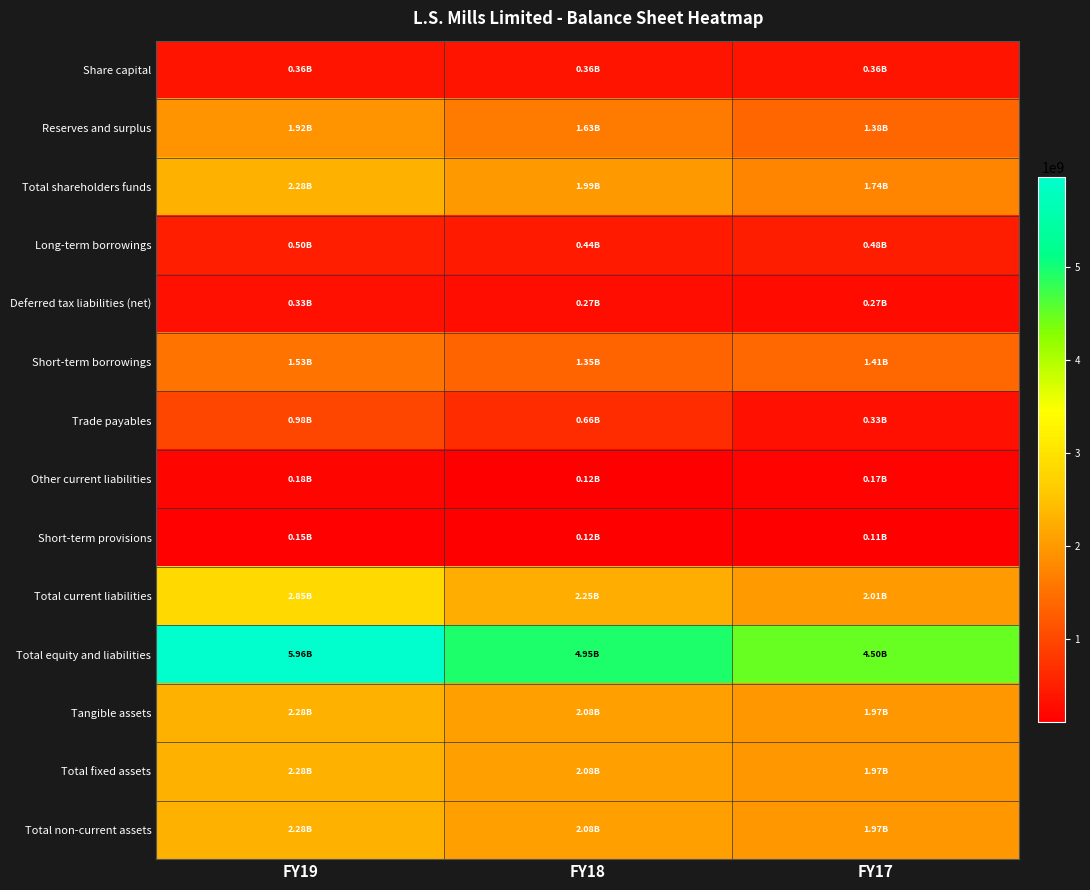

Count the number of data series in this chart.

14